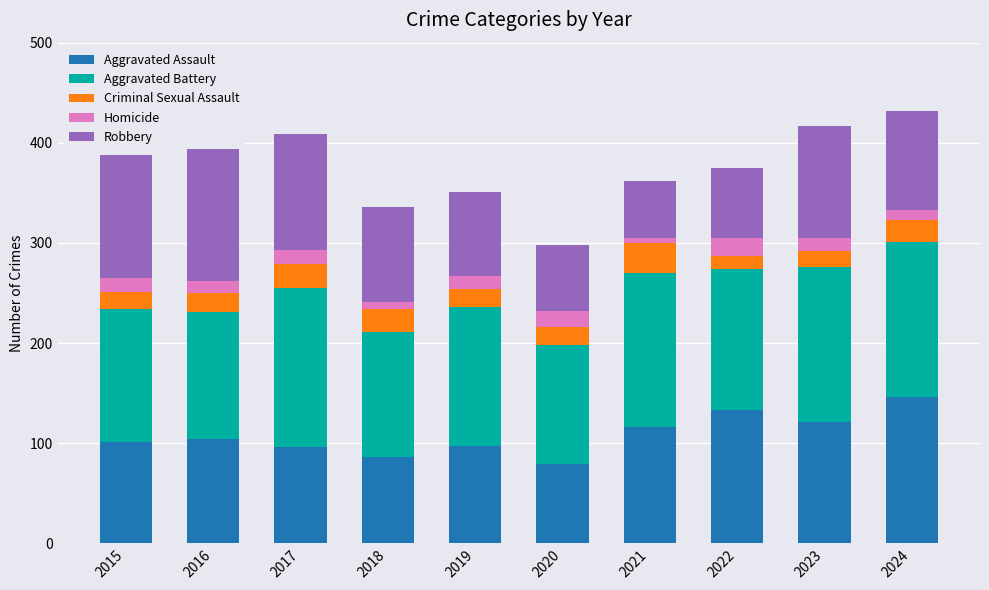

Reading left to right, transcribe all the data shown in this chart.

Aggravated Assault: 2015=101	2016=104	2017=96	2018=86	2019=97	2020=79	2021=116	2022=133	2023=121	2024=146
Aggravated Battery: 2015=133	2016=127	2017=159	2018=125	2019=139	2020=119	2021=154	2022=141	2023=155	2024=155
Criminal Sexual Assault: 2015=17	2016=19	2017=24	2018=23	2019=18	2020=18	2021=30	2022=13	2023=16	2024=22
Homicide: 2015=14	2016=12	2017=14	2018=7	2019=13	2020=16	2021=5	2022=18	2023=13	2024=10
Robbery: 2015=123	2016=160	2017=116	2018=95	2019=84	2020=66	2021=57	2022=70	2023=112	2024=99